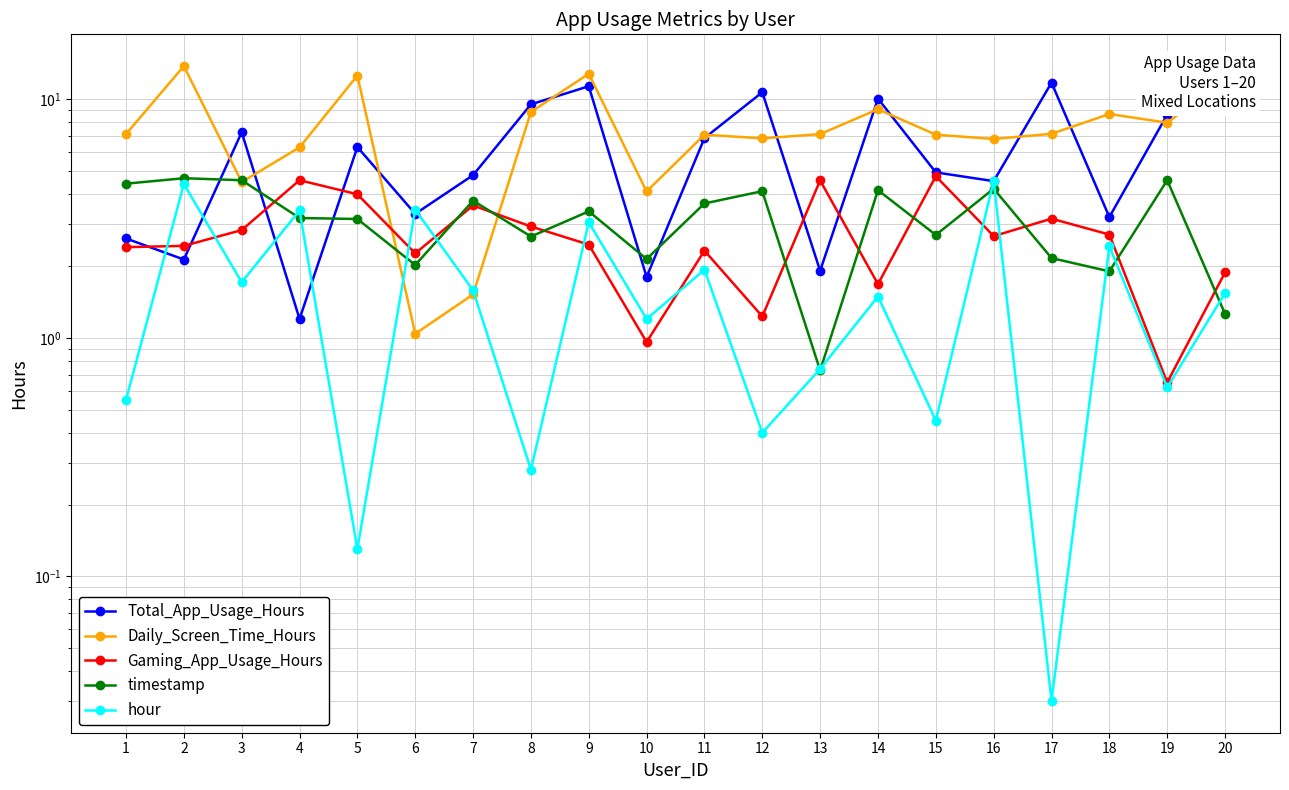

Which has a higher value, 11 or 7?

11